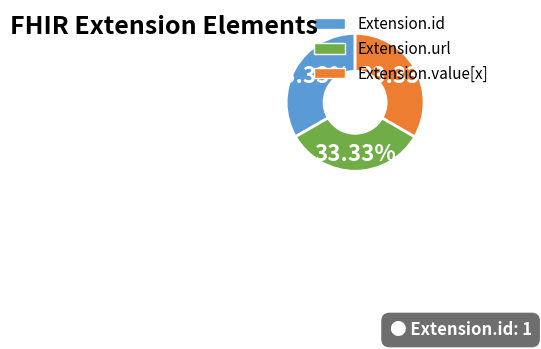

How many slices are in this pie chart?

3